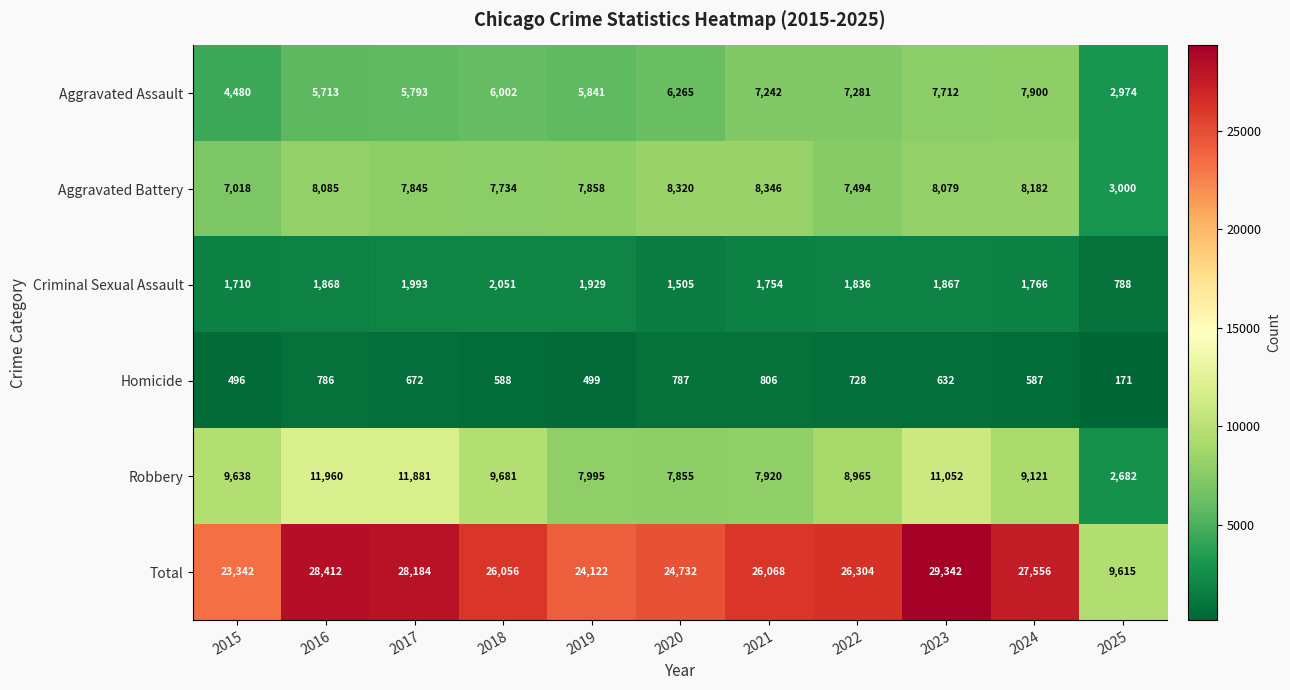

True or false: Total has a value of 28412 at 2016.

True